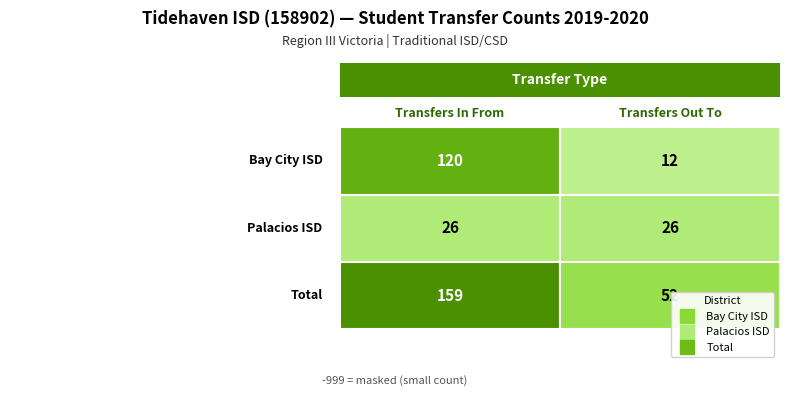

At how many categories does at least one series exceed 118?

1